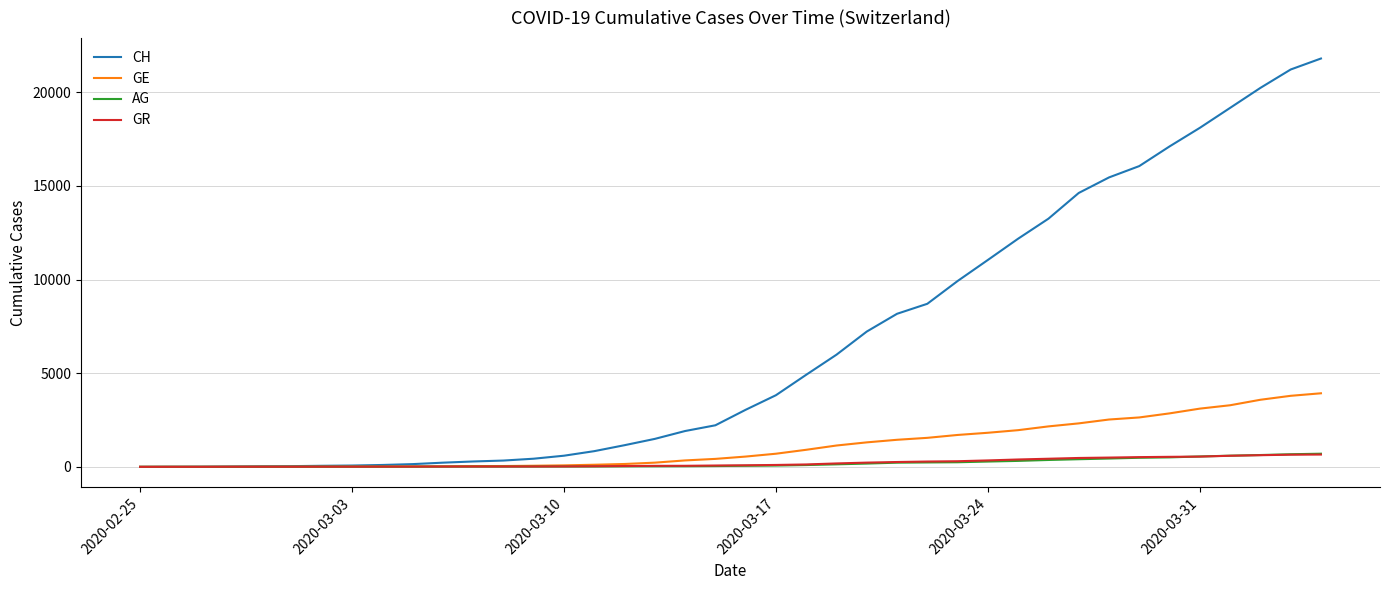

Which series has the largest total across all categories?

CH